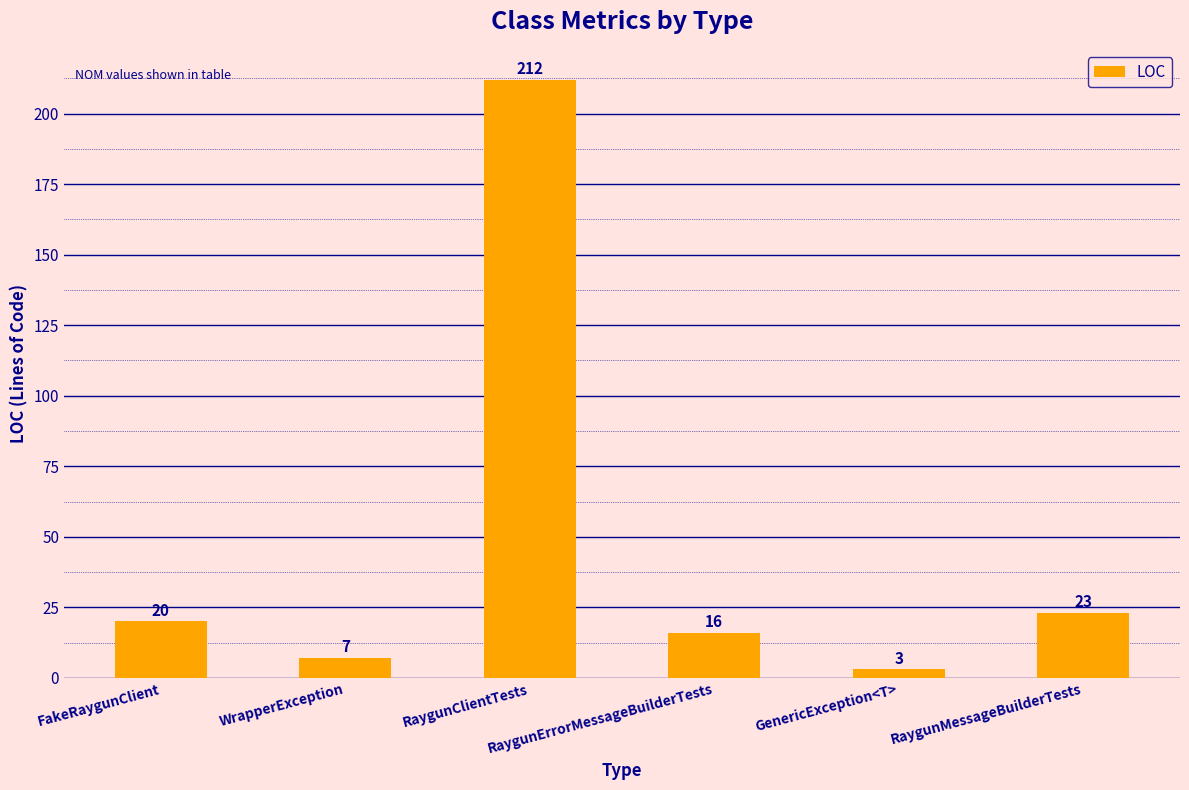

What is the ratio of the value at RaygunErrorMessageBuilderTests to the value at RaygunClientTests?

0.1